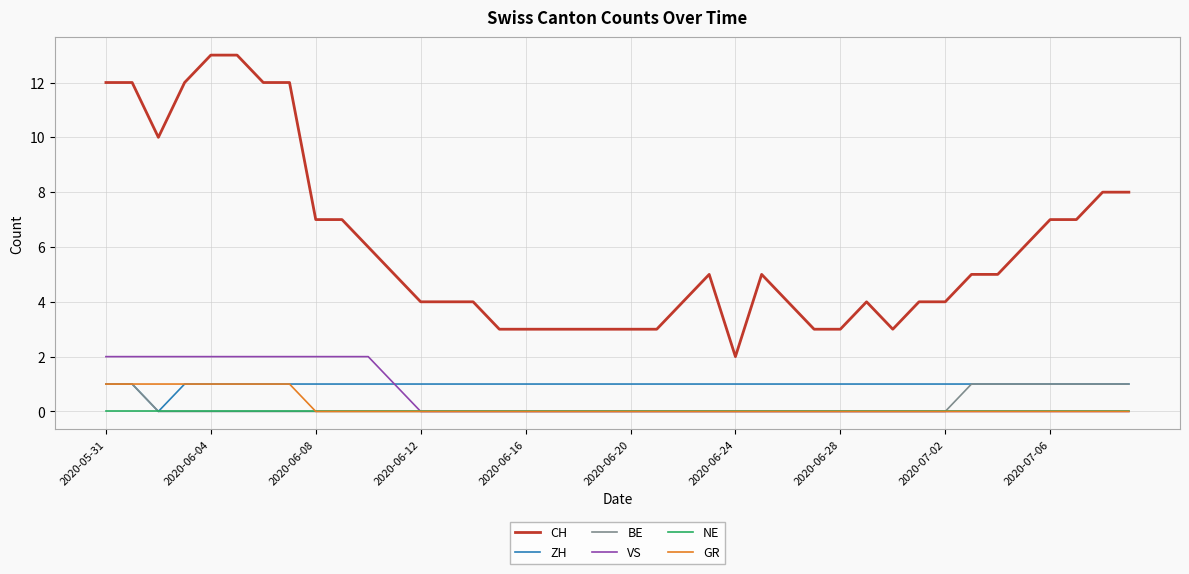

Does the chart display data point markers on the line(s)?

No